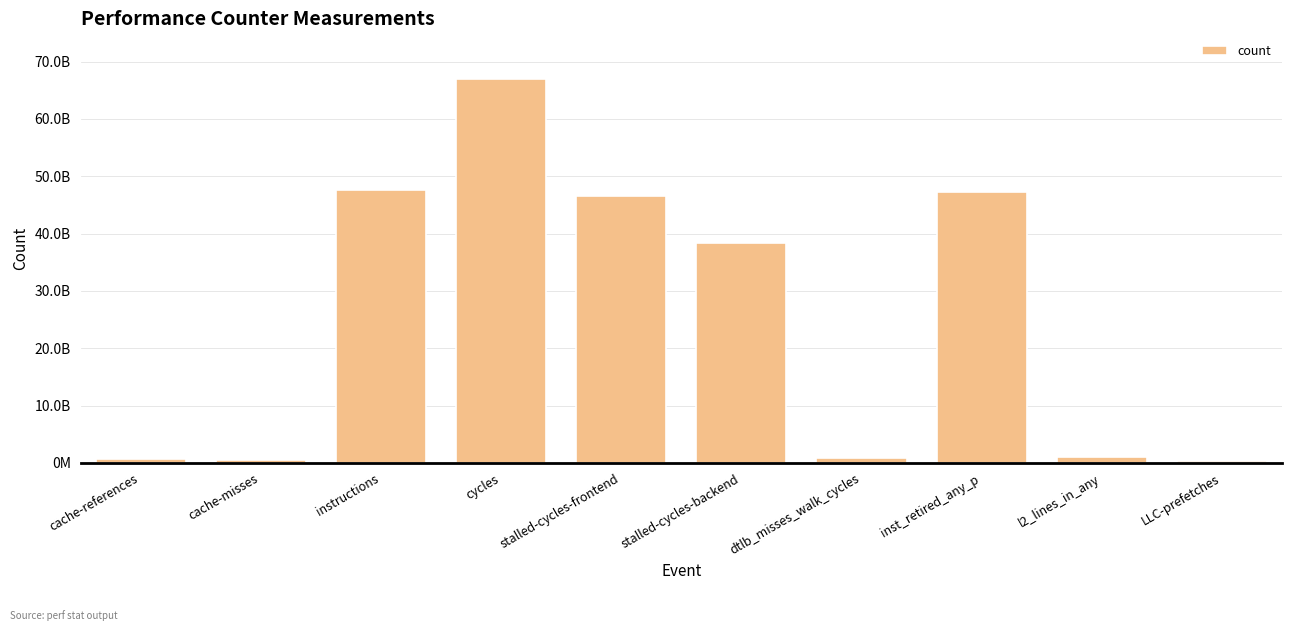

What position from the right is instructions?

8